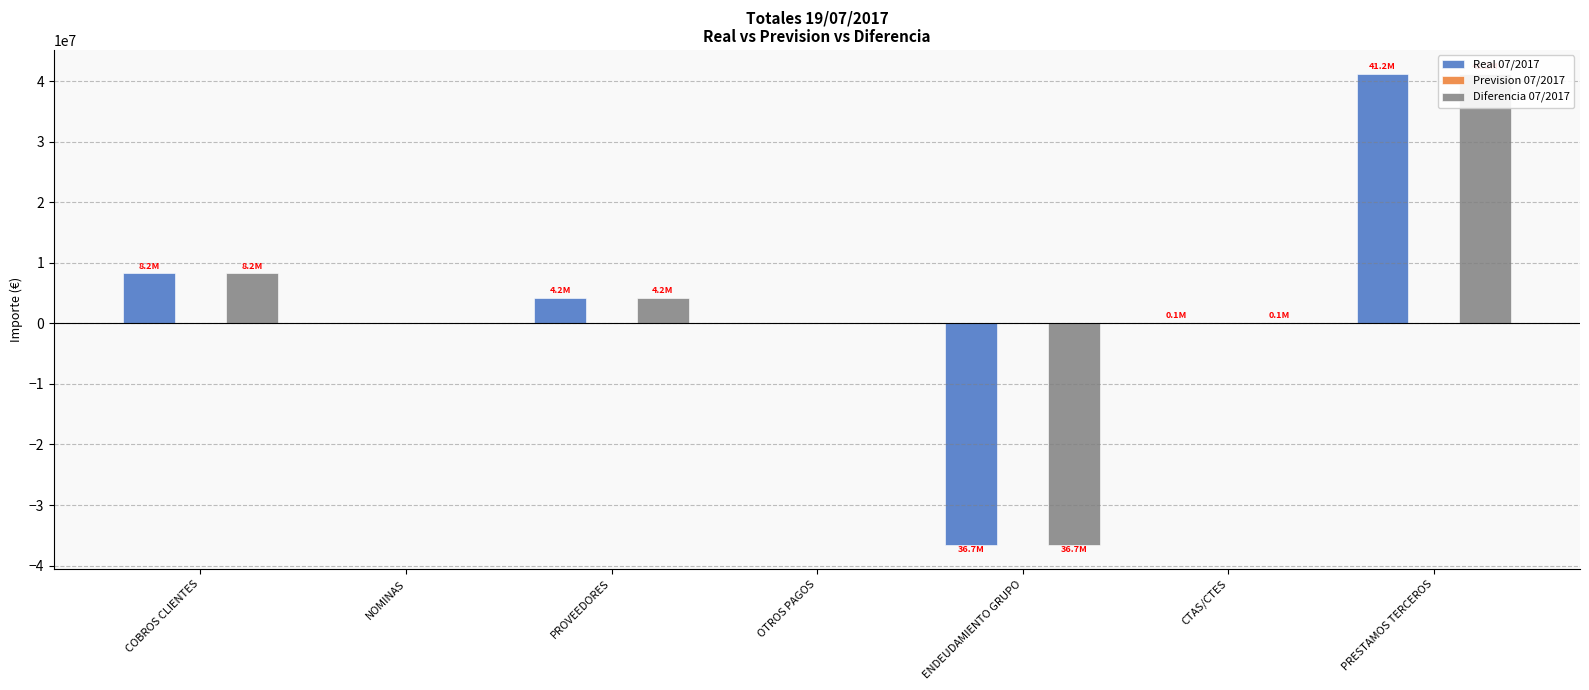

The value of Diferencia 07/2017 at ENDEUDAMIENTO GRUPO is -36659011.0. True or false?

True